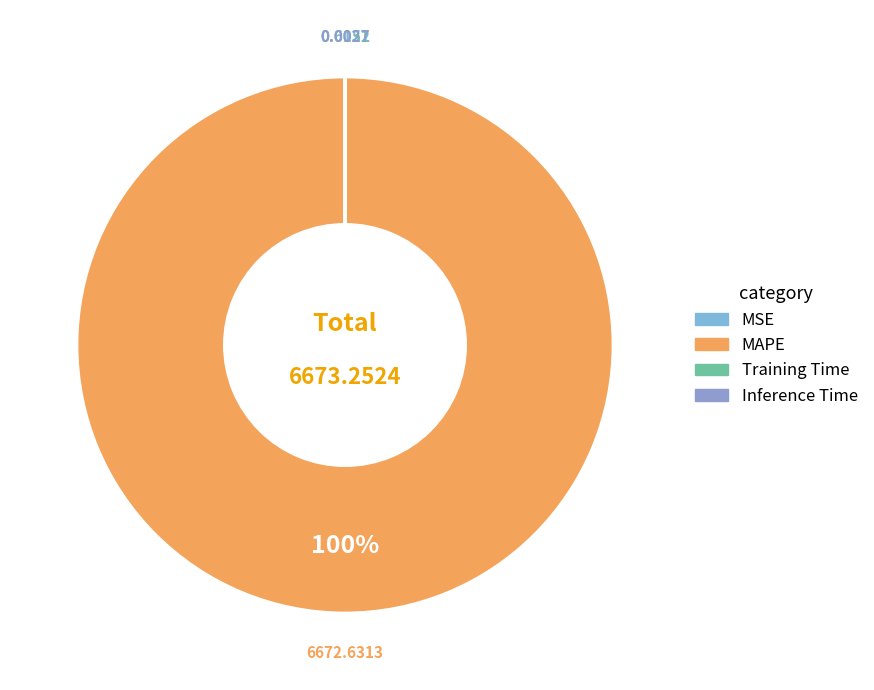

Combined, what portion of the pie is Training Time and MAPE?

100.0%